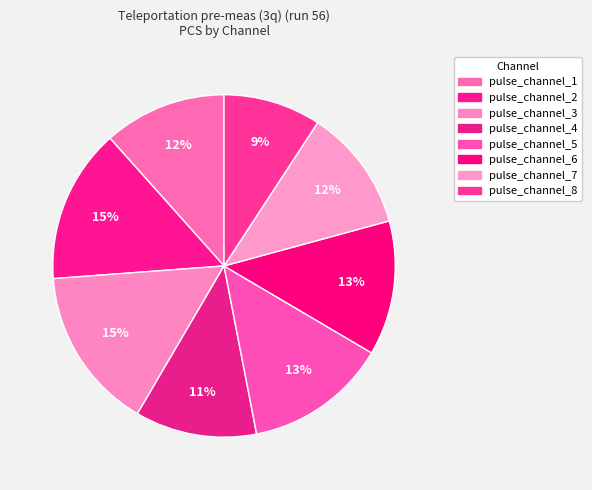

Which has a higher value, pulse_channel_5 or pulse_channel_7?

pulse_channel_5